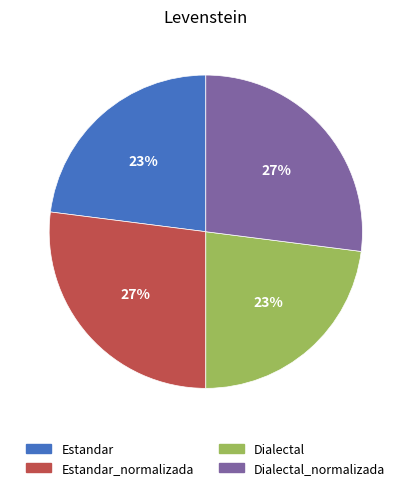

To the nearest percent, what is the average slice percentage?

25%